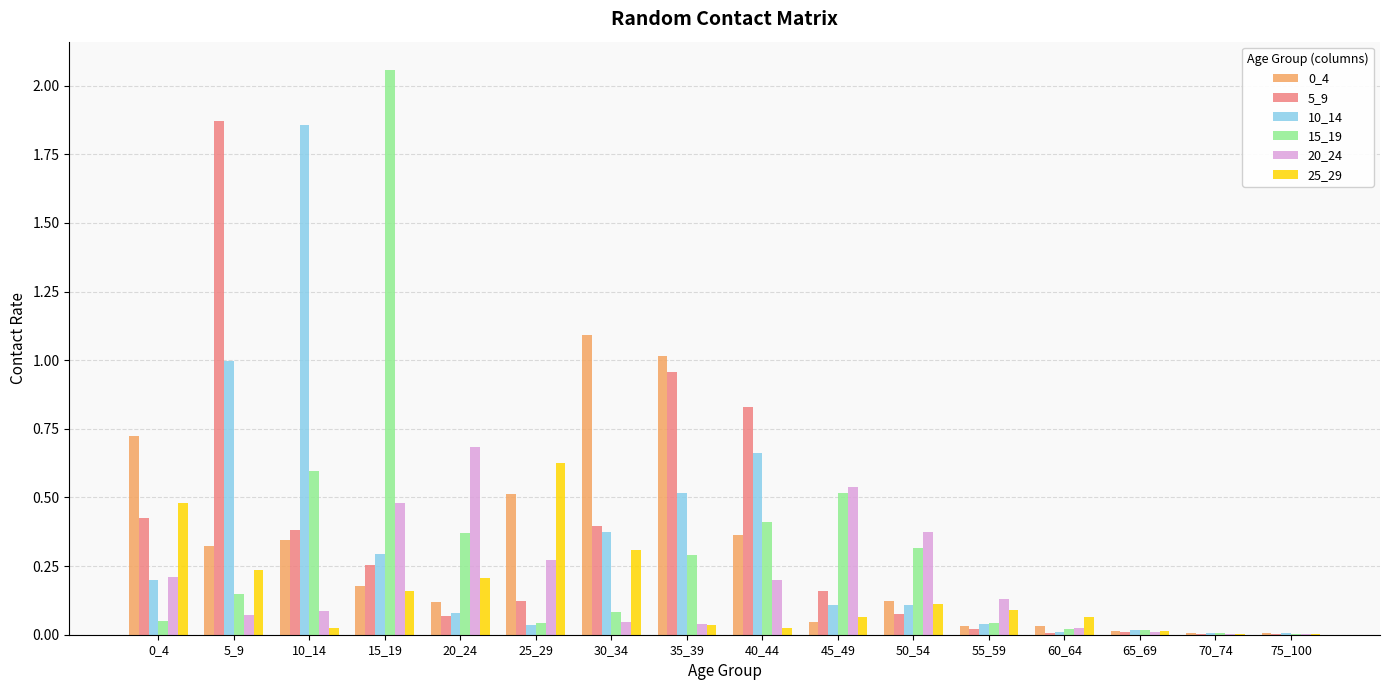

What is the sum of all 15_19 values?

5.0